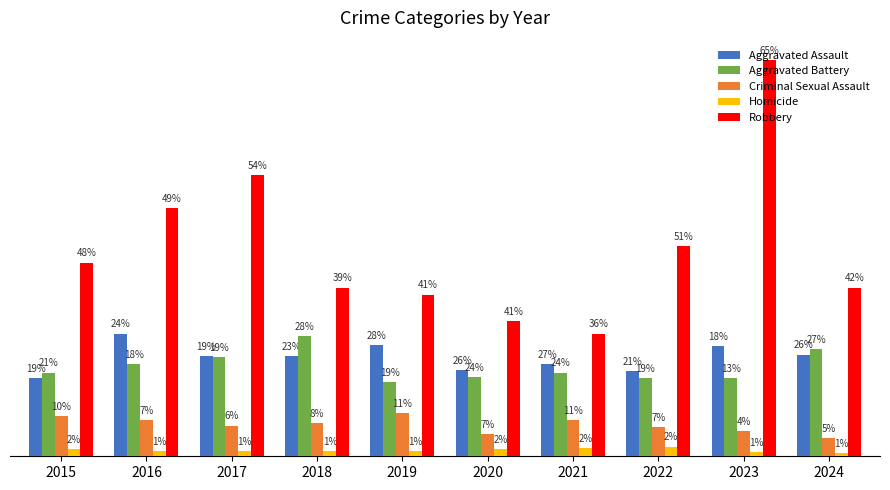

What are all the series names shown in the legend?

Aggravated Assault, Aggravated Battery, Criminal Sexual Assault, Homicide, Robbery